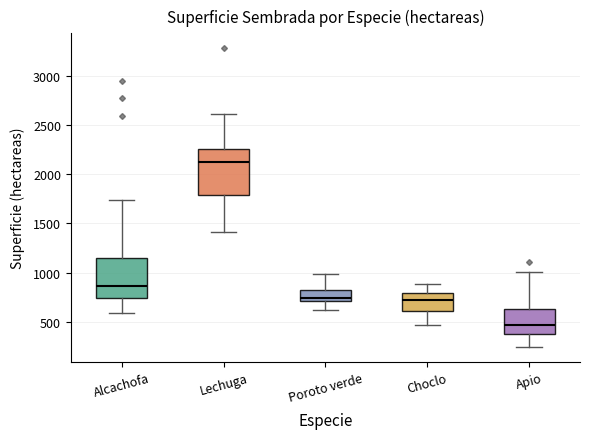

Reading left to right, read every box against the y-axis: the position of its median line, the range the box covers, and the ends of its whiskers. The values are not printed on the chart, so give them approximately, as read against the axis.

Alcachofa: median 850, box 750 to 1150, whiskers 600 to 1750
Lechuga: median 2150, box 1800 to 2250, whiskers 1400 to 2600
Poroto verde: median 750, box 700 to 800, whiskers 600 to 1000
Choclo: median 700, box 600 to 800, whiskers 450 to 900
Apio: median 450, box 350 to 650, whiskers 250 to 1000